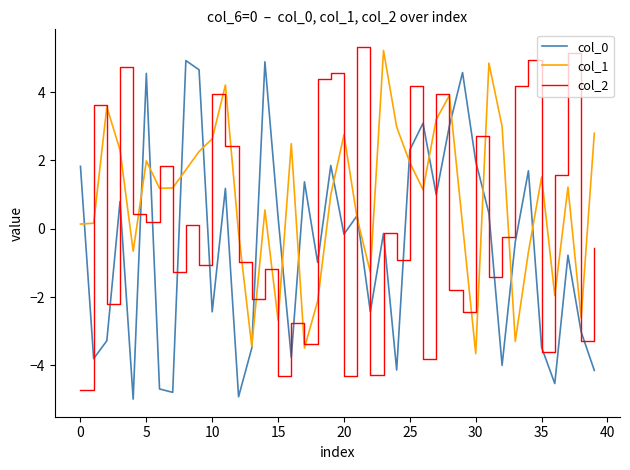

Which series has the largest total across all categories?

col_1